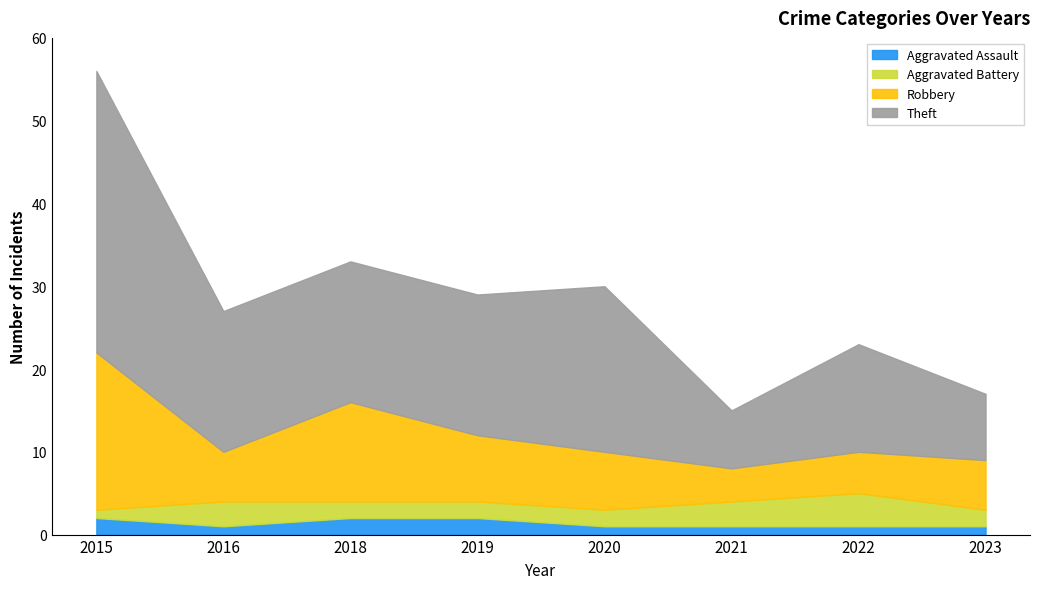

True or false: Theft and Robbery cross at least once.

False